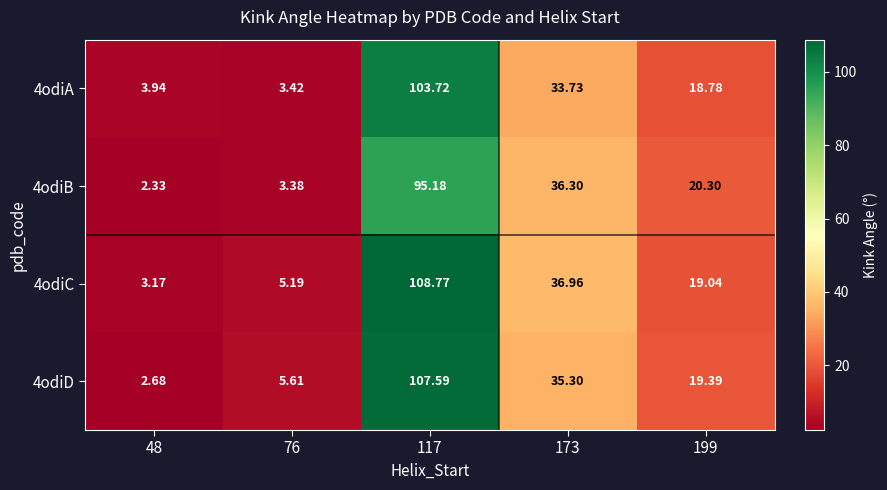

Reading left to right, transcribe all the data shown in this chart.

4odiA: 48=3.9	76=3.4	117=103.7	173=33.7	199=18.8
4odiB: 48=2.3	76=3.4	117=95.2	173=36.3	199=20.3
4odiC: 48=3.2	76=5.2	117=108.8	173=37.0	199=19.0
4odiD: 48=2.7	76=5.6	117=107.6	173=35.3	199=19.4